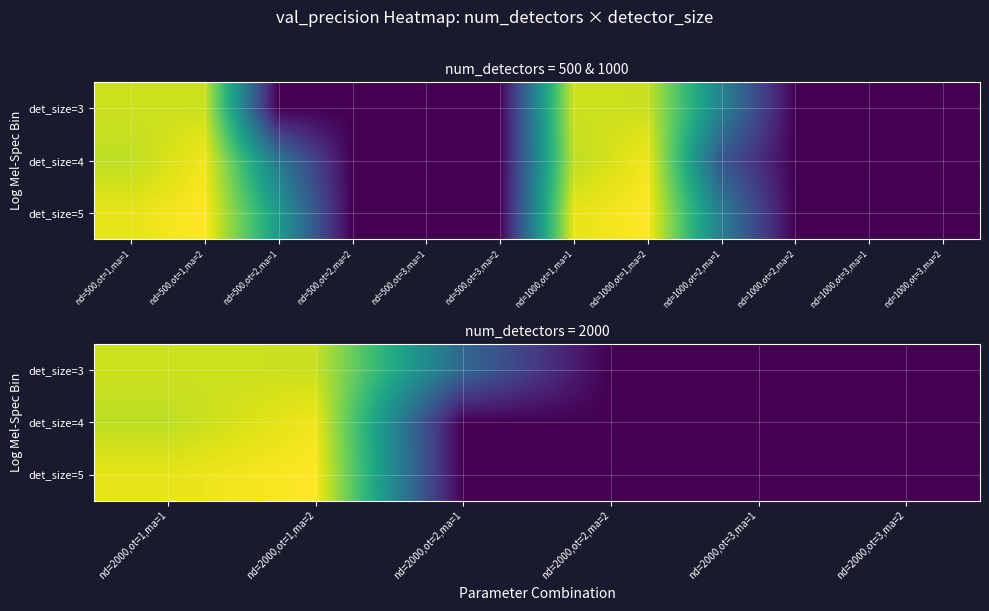

Is it true that det_size=5 equals 1.0 at nd=2000,ot=1,ma=1?

True